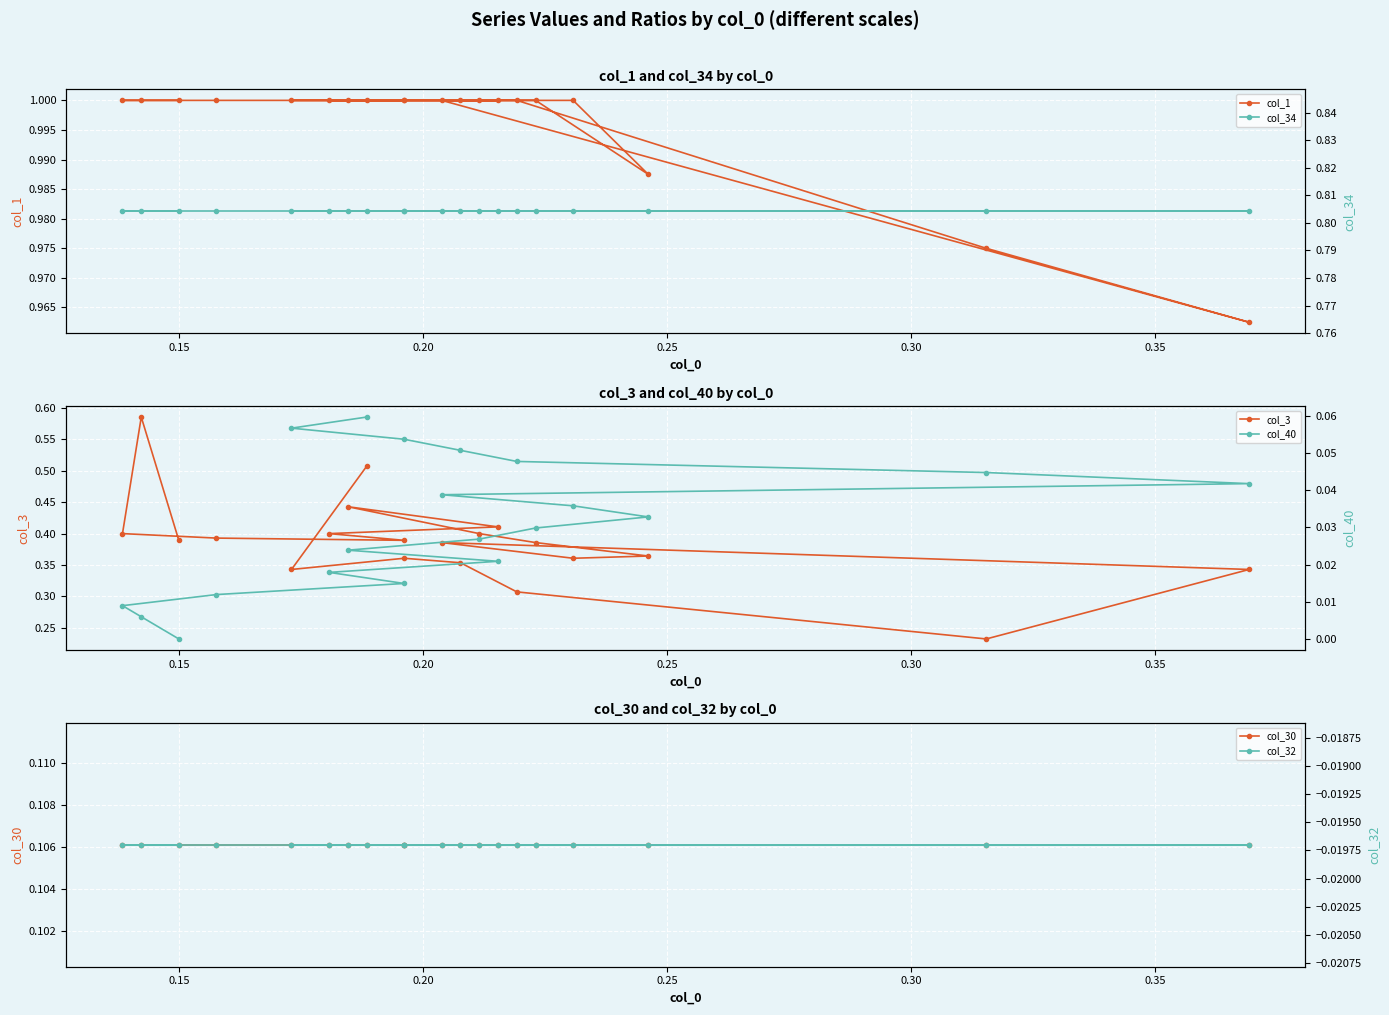

The col_30 series shows 0.1 at 10. True or false?

False